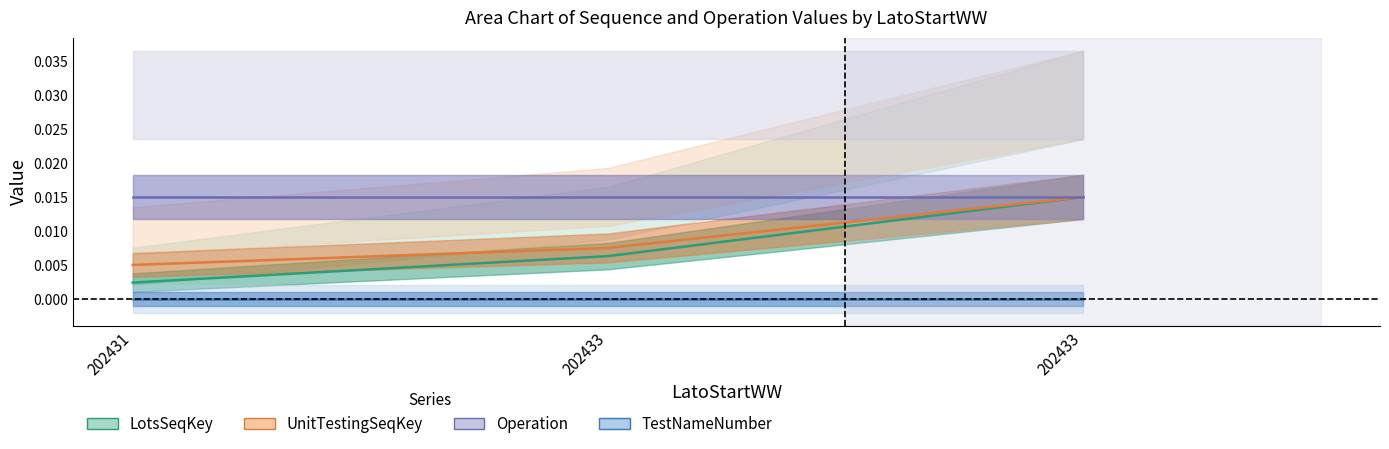

At which label does LotsSeqKey reach its peak?

202433